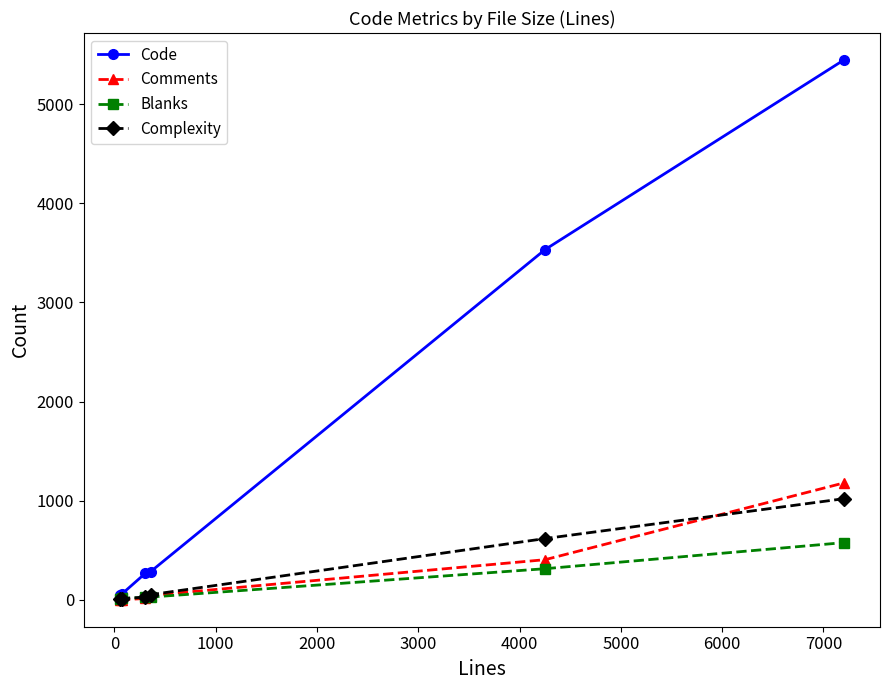

What is the greatest value displayed?

5445